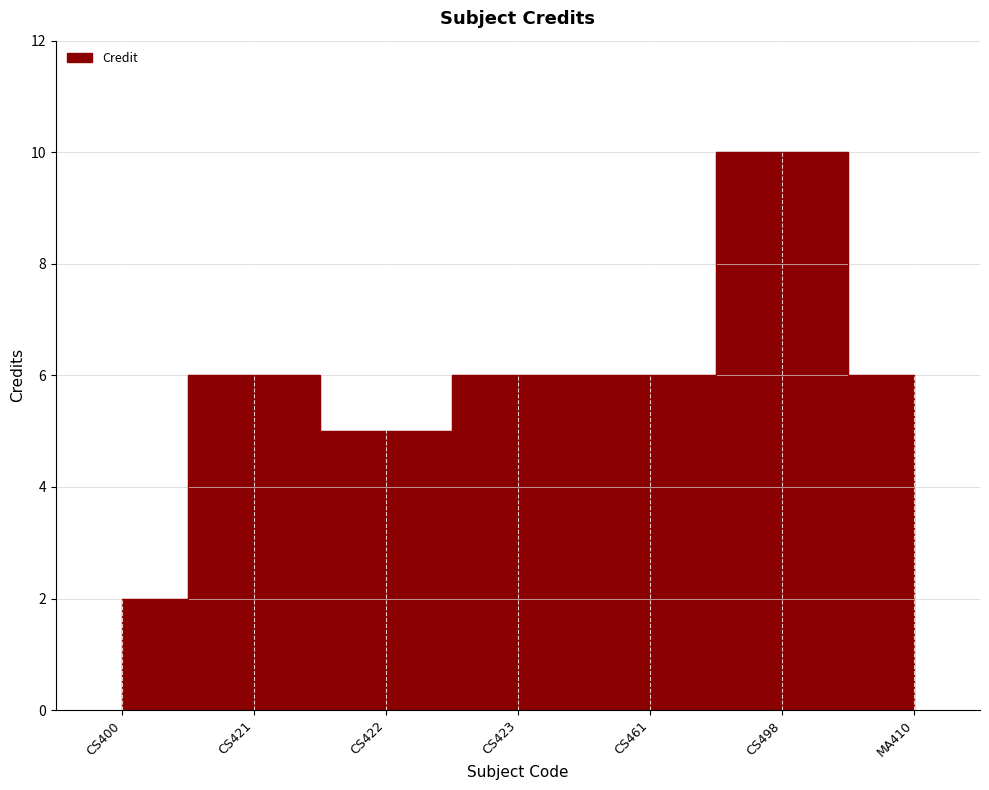

What is the minimum value shown in the chart?

2